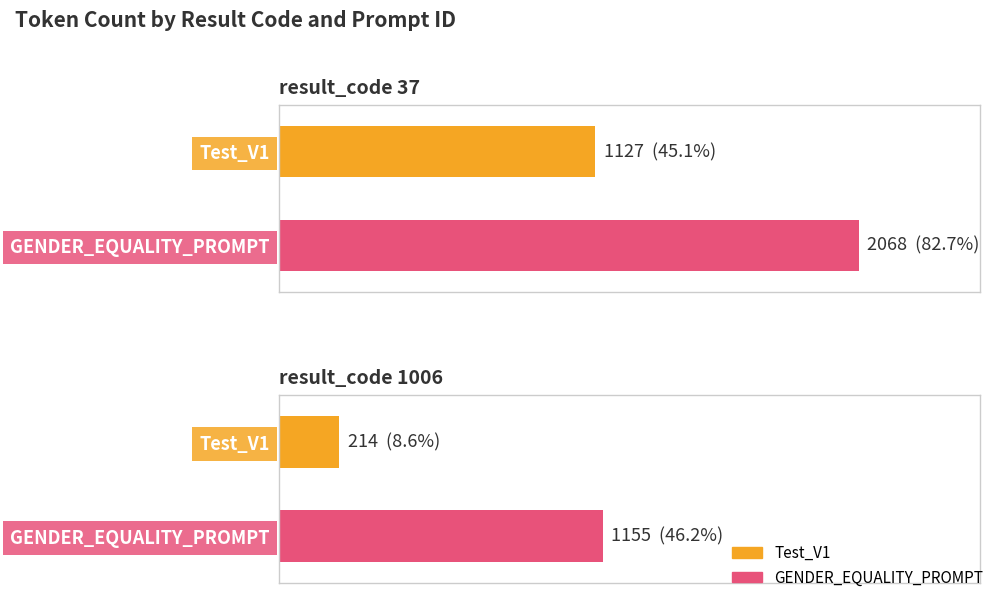

At how many categories does at least one series exceed 1422?

1